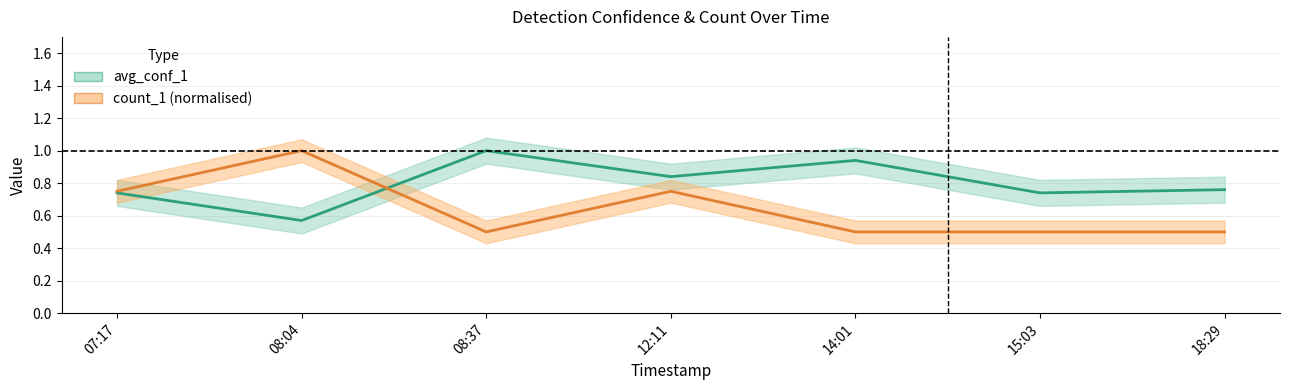

Between 14:01 and 08:04, which is larger?

14:01